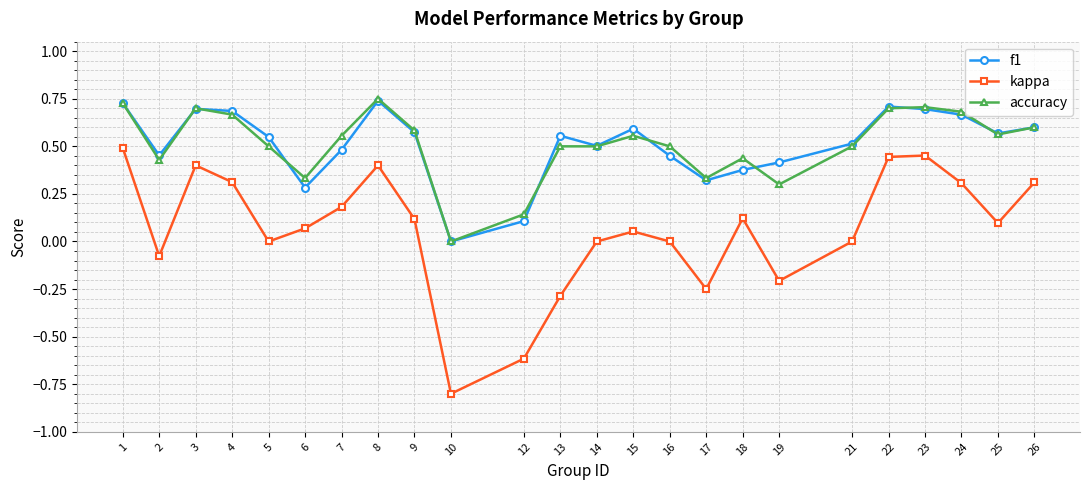

Which category has the highest value across all series?

8